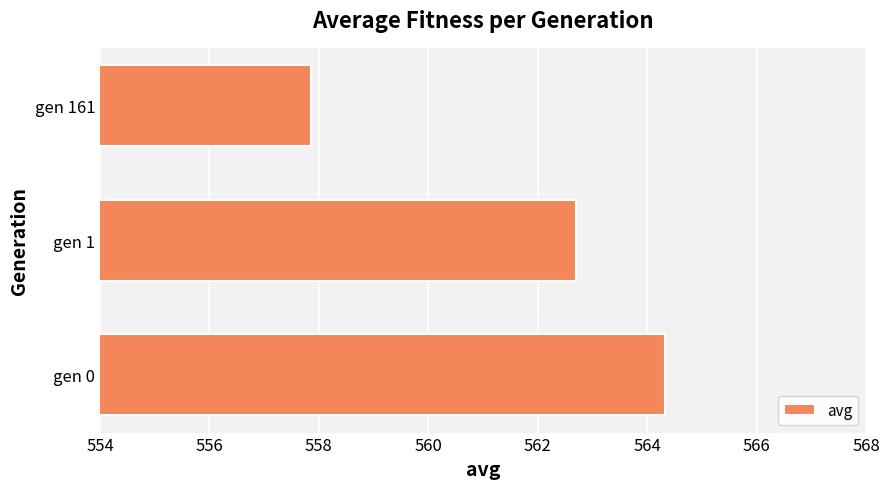

Rank the categories by value from highest to lowest.

gen 0, gen 1, gen 161